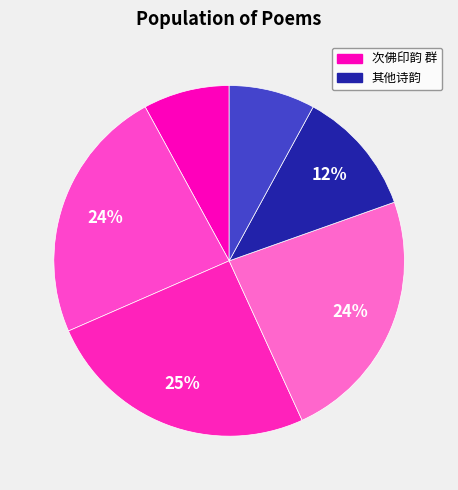

Count the number of slices in the pie.

6